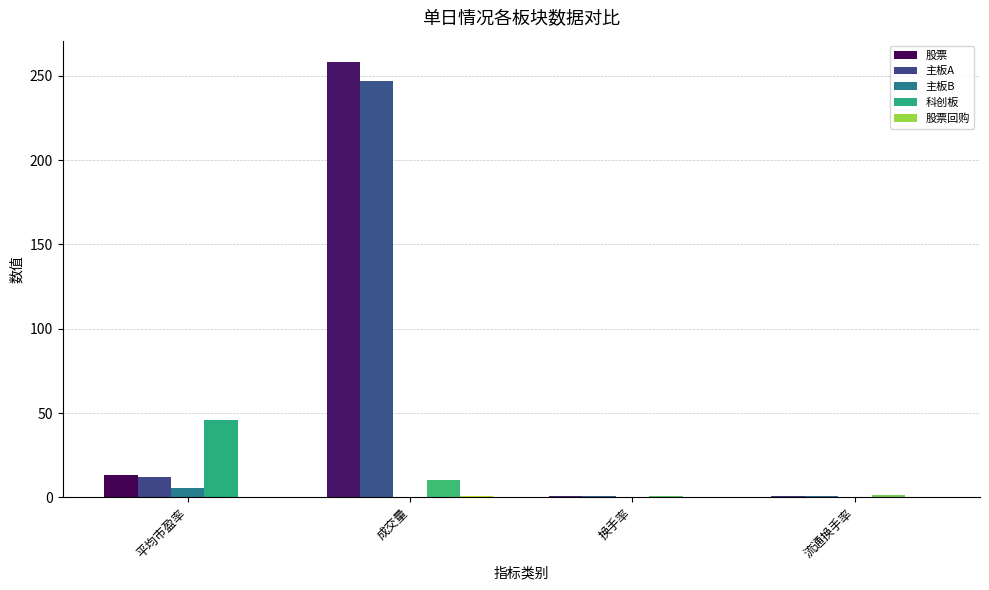

Does the chart contain stacked bars?

No